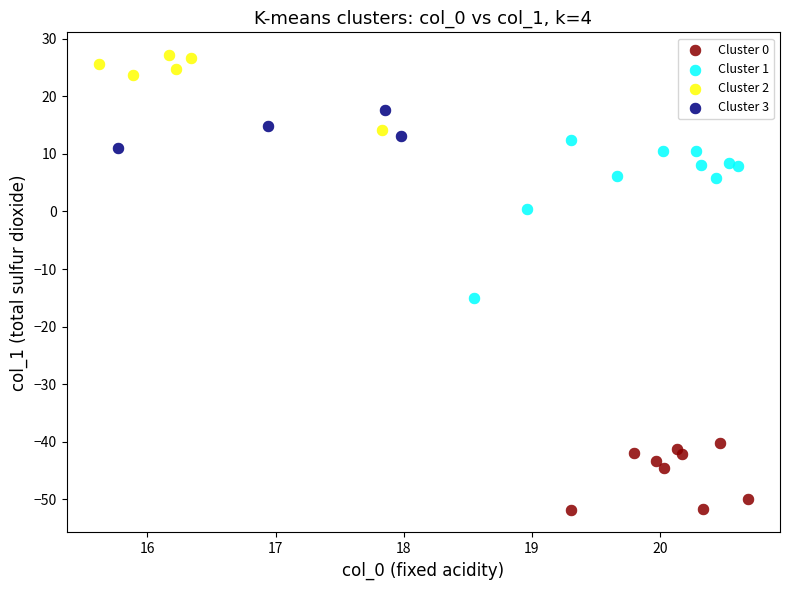

What are all the series names shown in the legend?

Cluster 0, Cluster 1, Cluster 2, Cluster 3